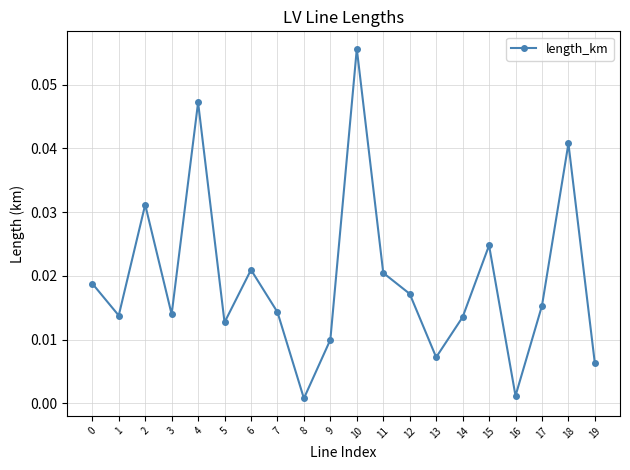

Does the chart have visible grid lines?

Yes